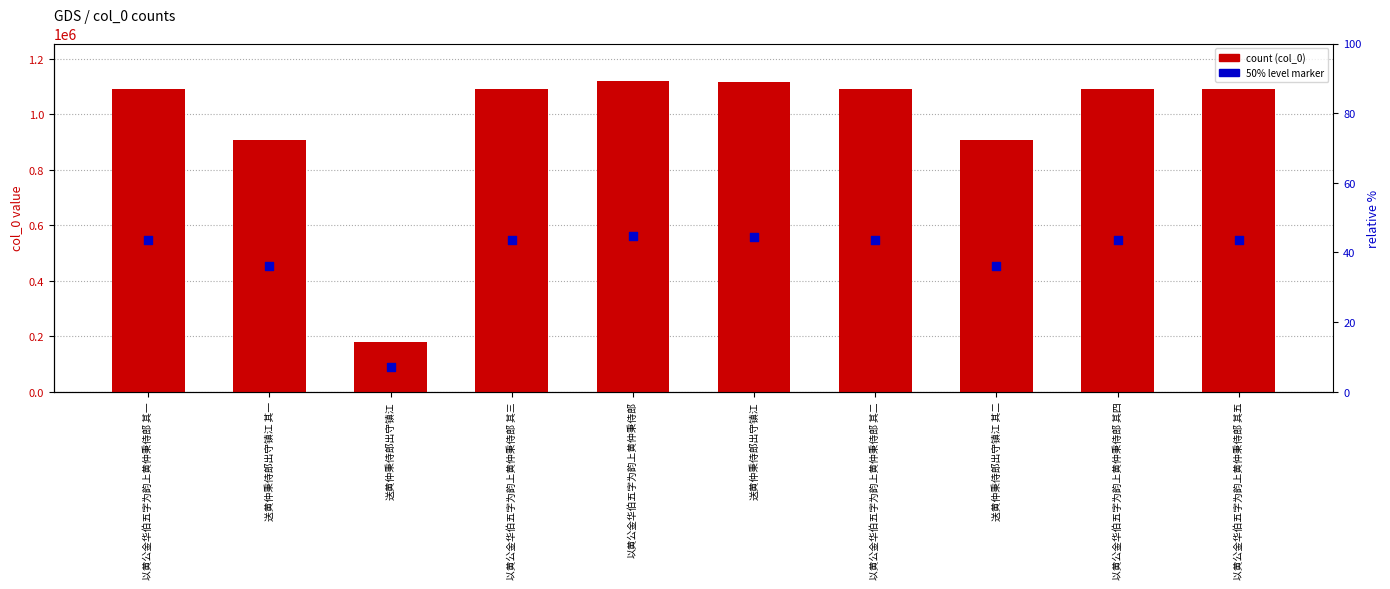

Which series contains the highest Y value?

col_0